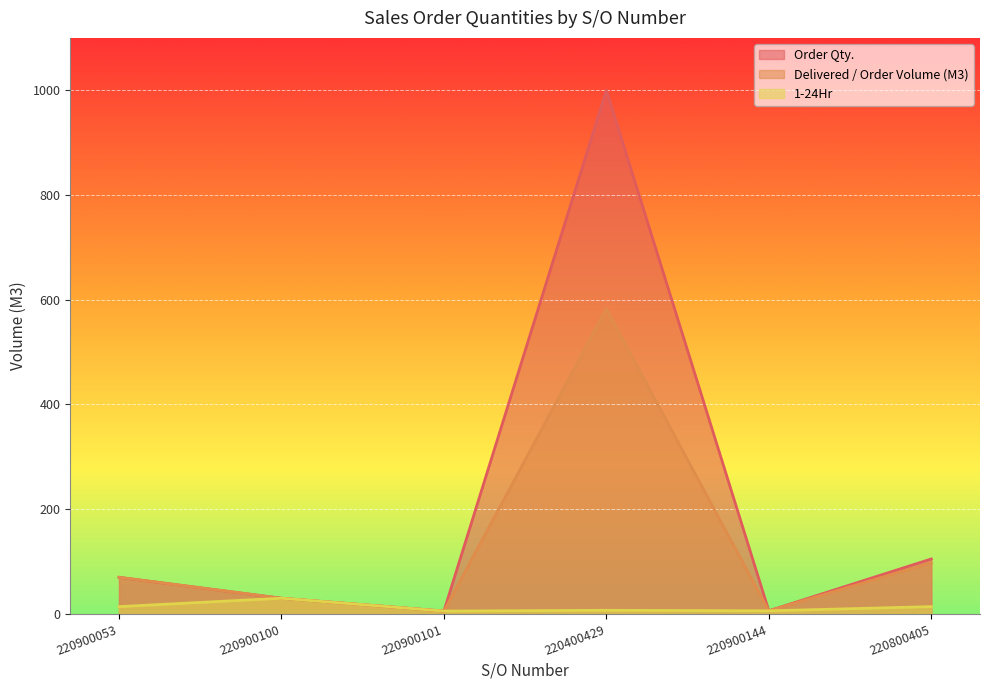

What is the highest value of the Delivered / Order Volume (M3) series?

582.5